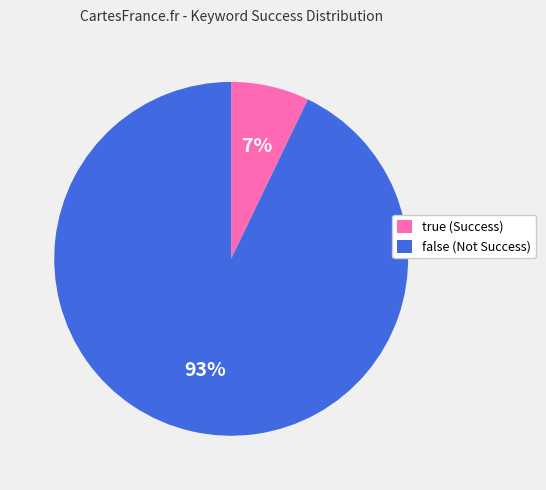

To the nearest percent, what portion does false represent?

93%